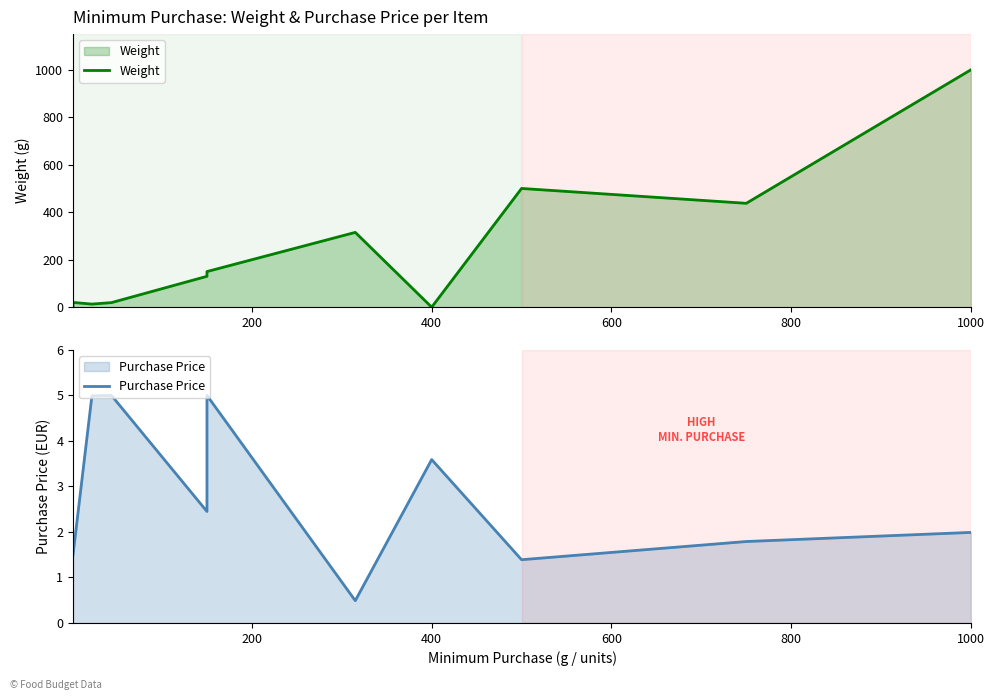

Rank the series by their maximum value, from highest to lowest.

Weight, Purchase Price